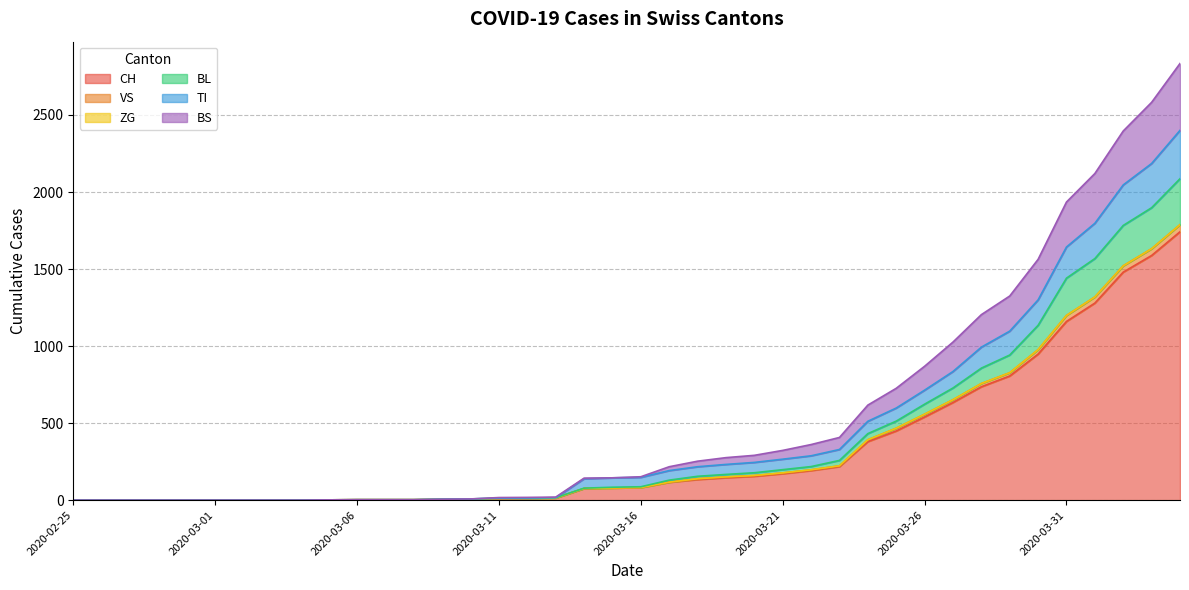

Is the value of BL at 2020-03-25 greater than the value of CH at 2020-02-29?

Yes